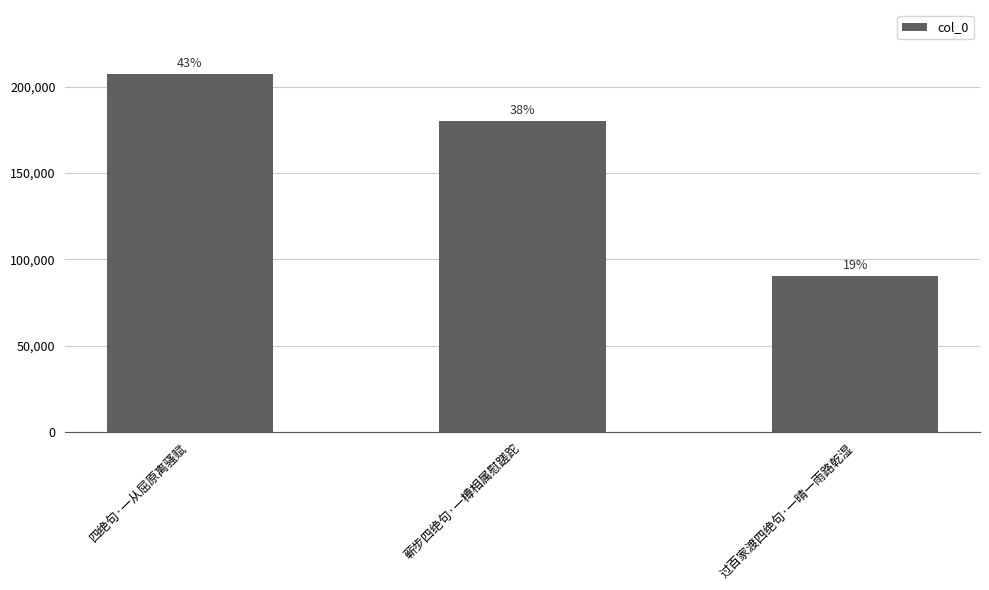

Rank the categories by value from lowest to highest.

过百家渡四绝句·一晴一雨路乾湿, 蕲步四绝句·一樽相属慰蹉跎, 四绝句·一从屈原离骚赋